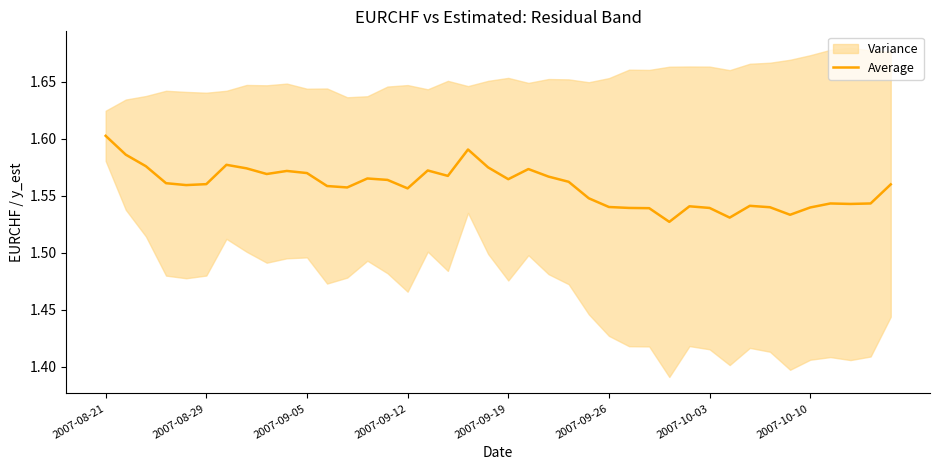

What is the difference between the second highest and minimum values?

0.1